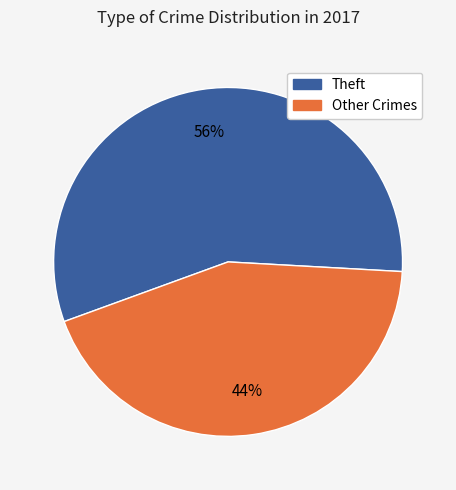

Does any single category account for the majority?

Yes